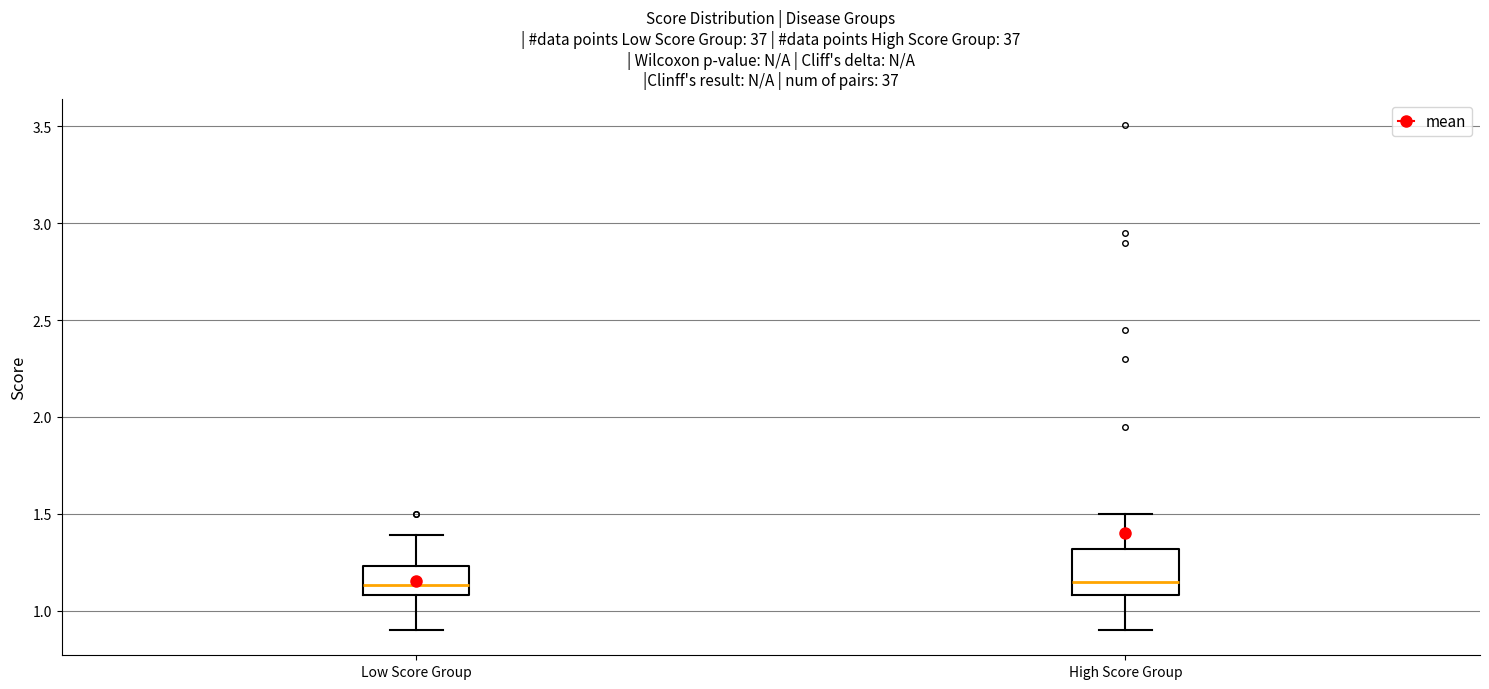

Comparing the boxes themselves (not the whiskers), which one is the tallest?

High Score Group